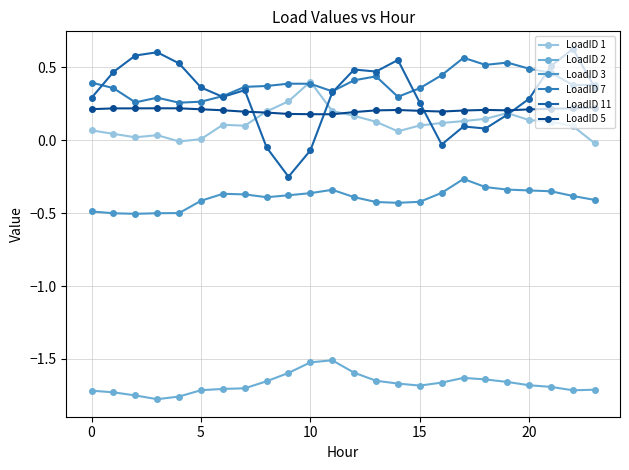

What are all the series names shown in the legend?

LoadID 1, LoadID 2, LoadID 3, LoadID 7, LoadID 11, LoadID 5